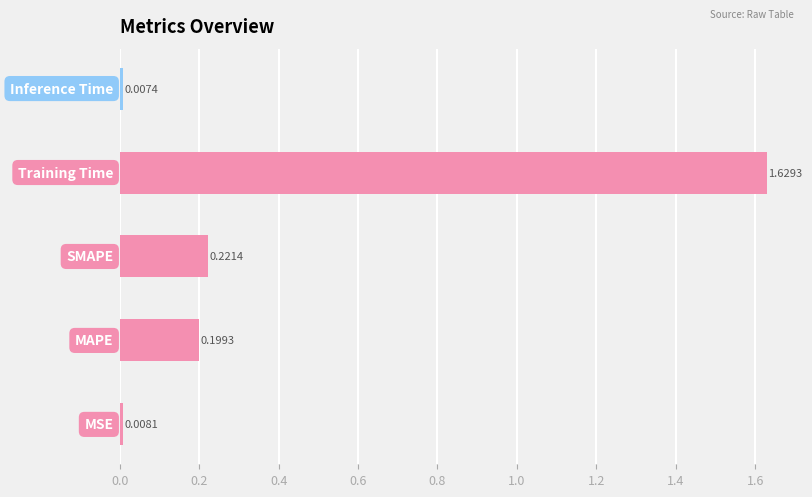

What is the sum of all values?

2.1